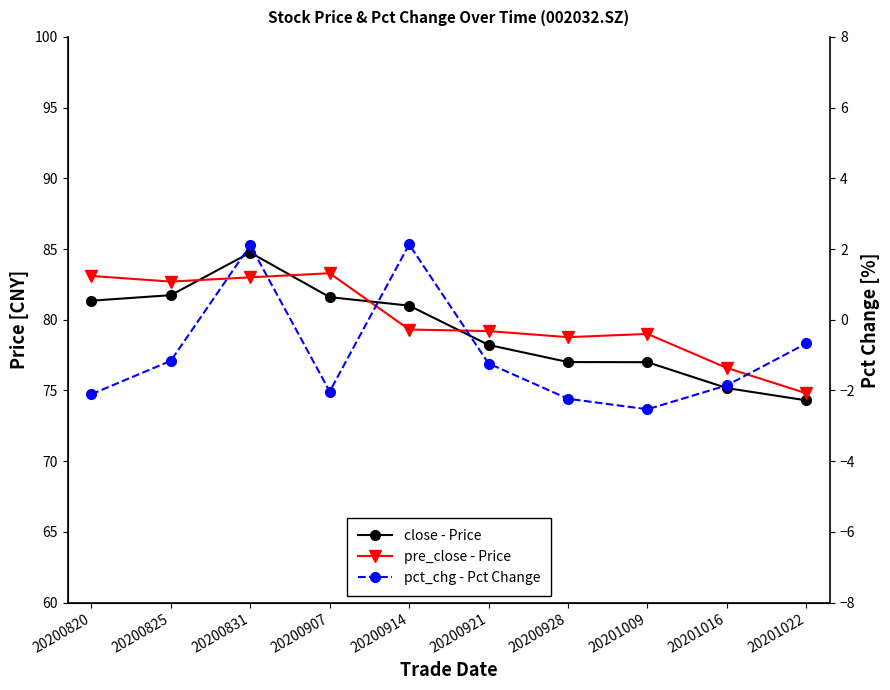

At how many categories does at least one series exceed 6?

10